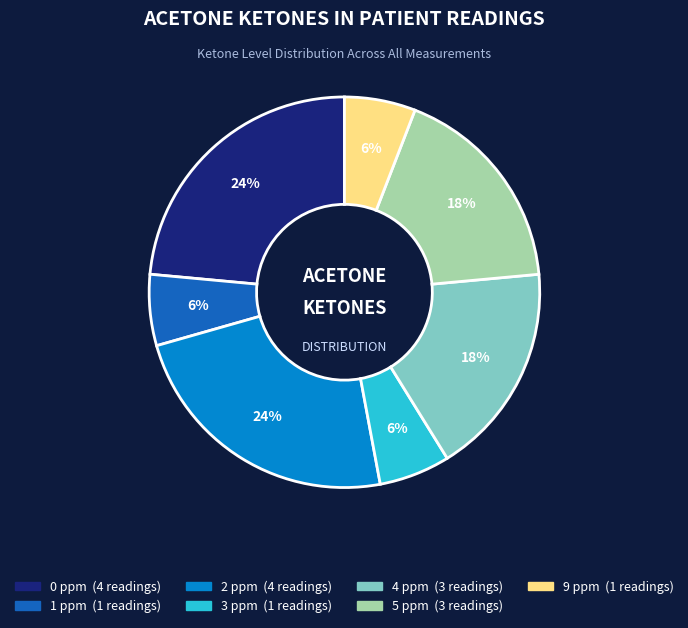

True or false: 5 ppm accounts for 13% of the total.

False